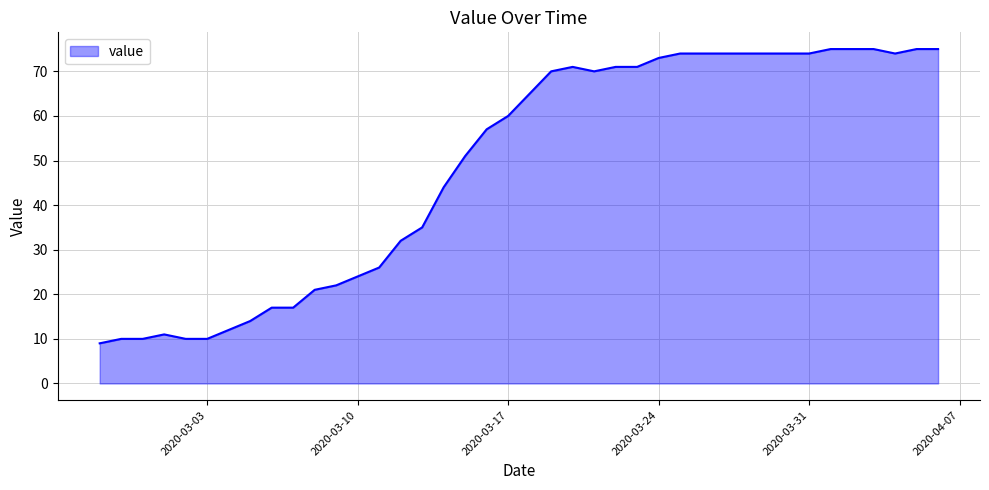

How many lines are shown in the chart?

1